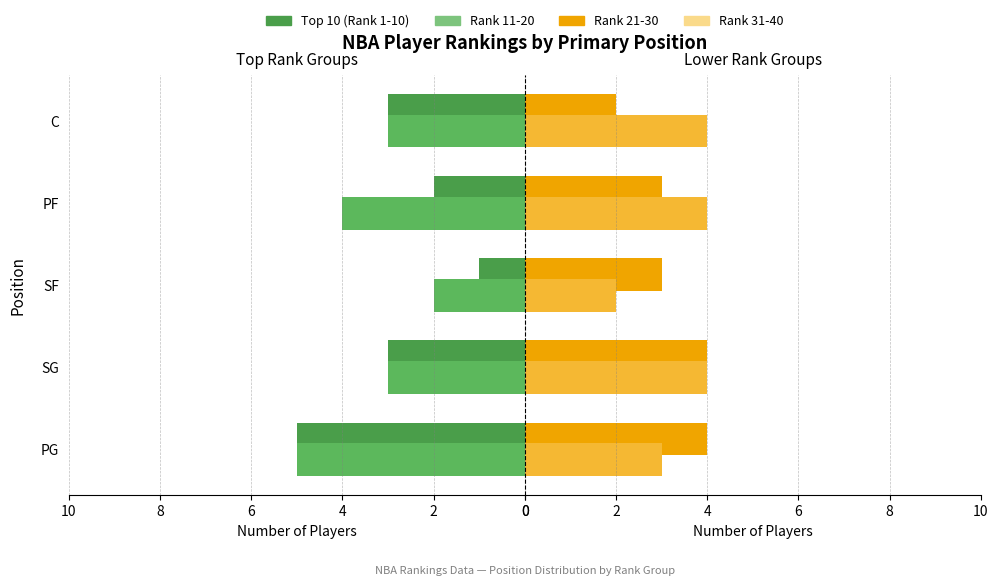

How many bars are there in each group?

4